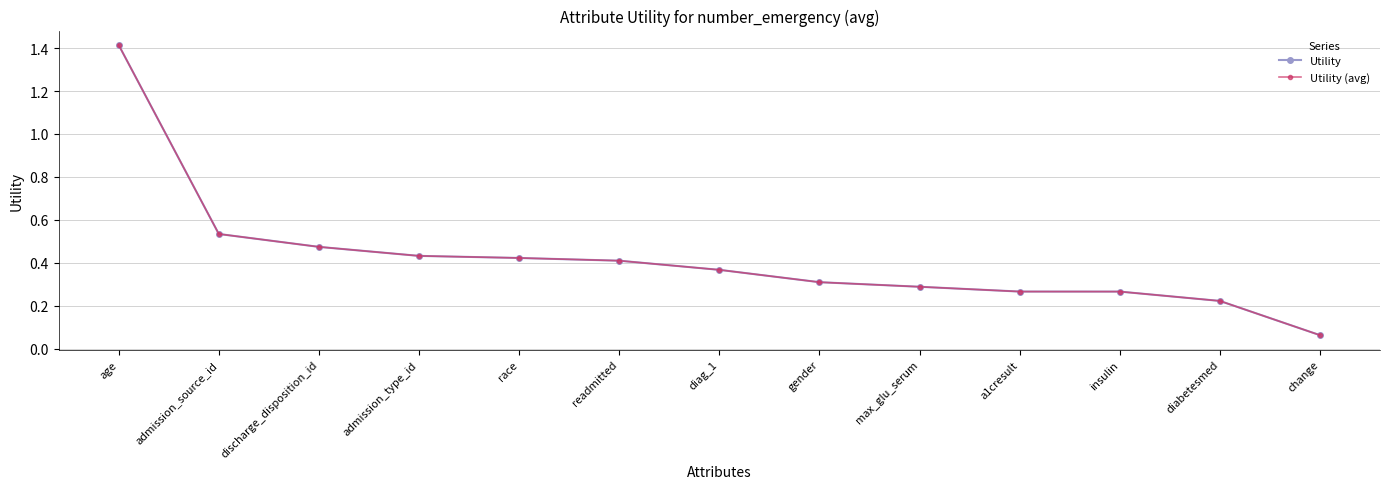

Where is Utility nearest to the value 0?

change